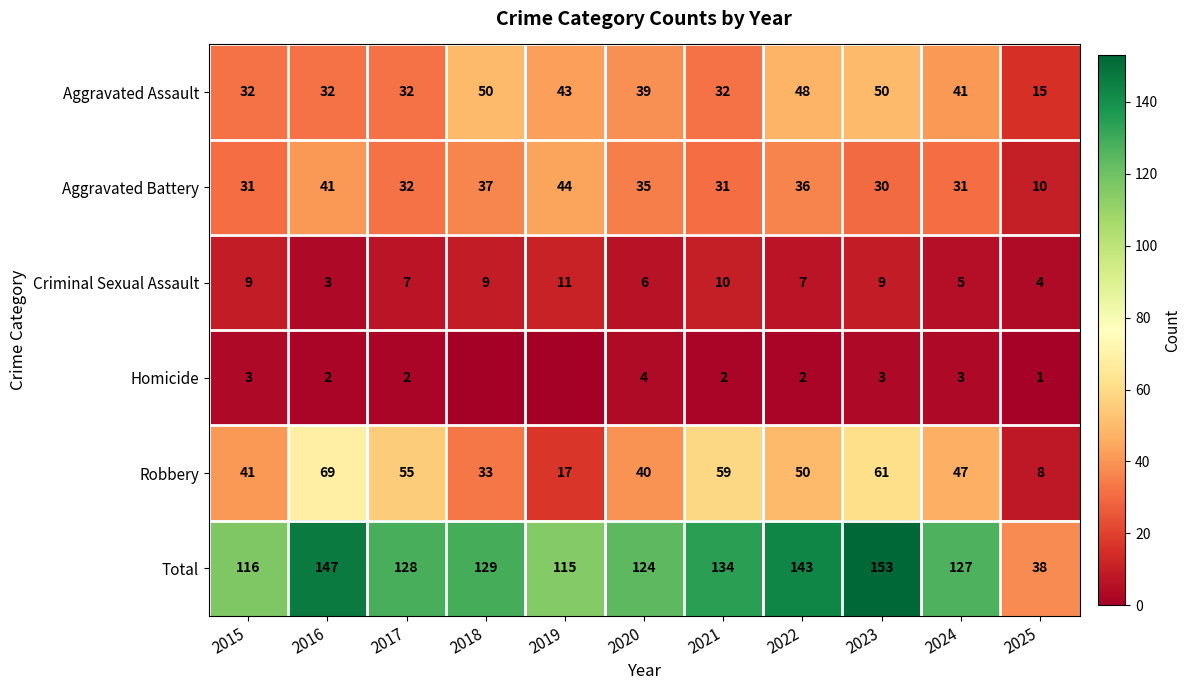

Between 2016 and 2024, which series saw the biggest shift?

Robbery